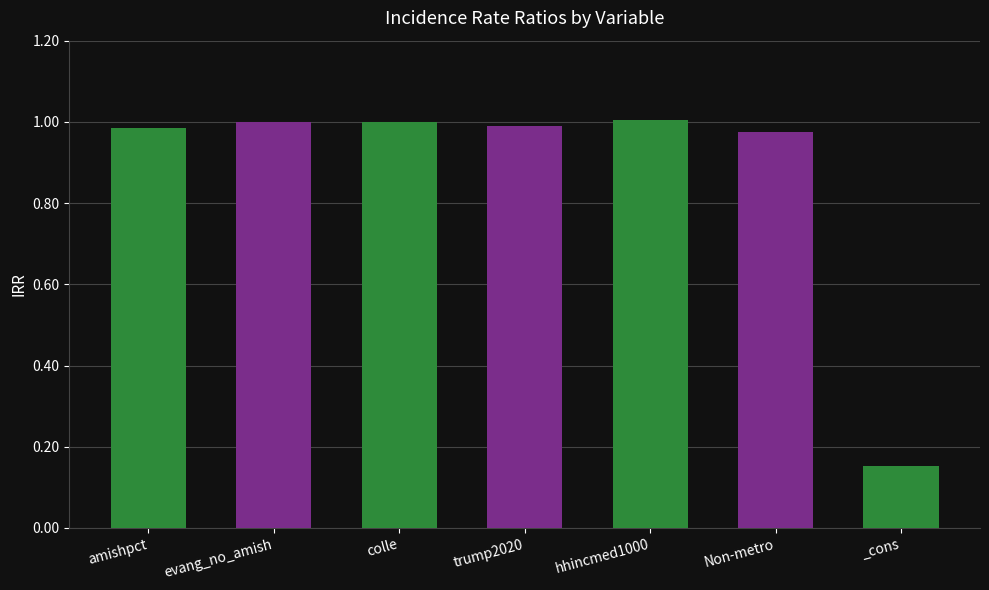

What is the label of the 2nd bar from the left?

evang_no_amish